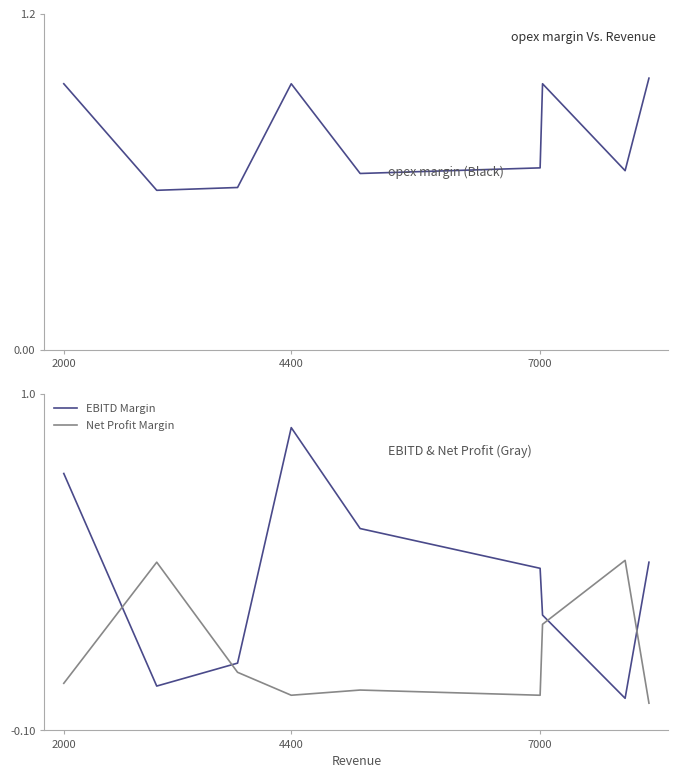

Does the chart have visible grid lines?

No